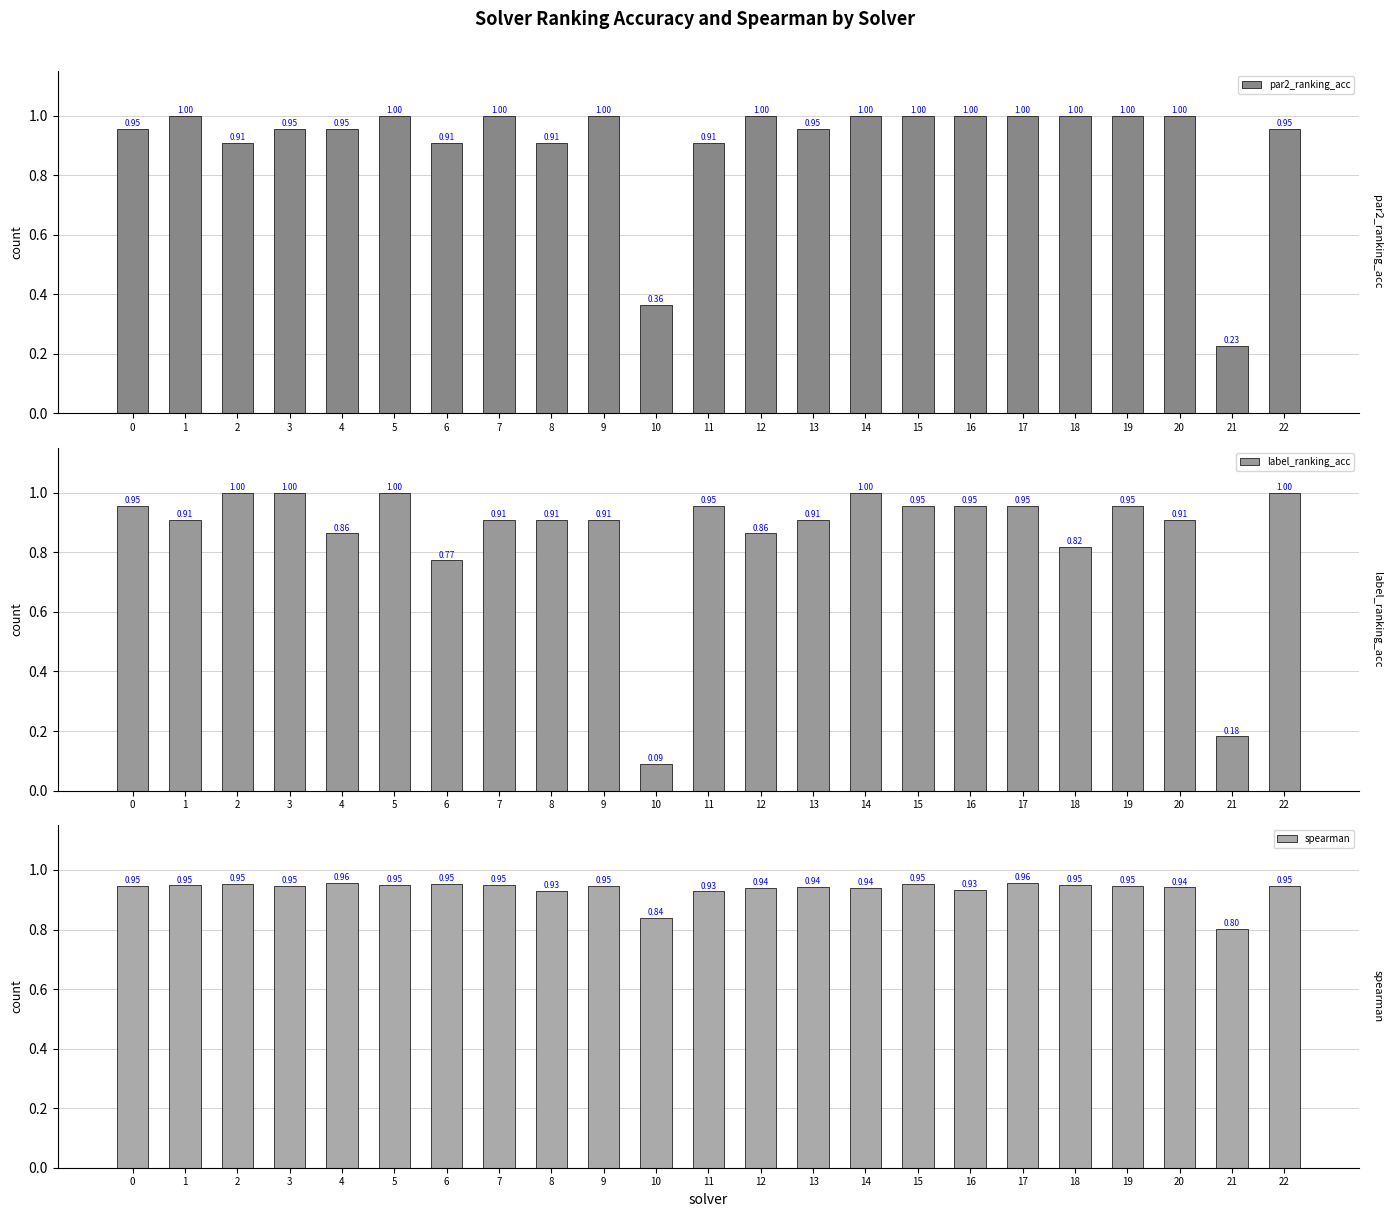

How many bars are there in each group?

3